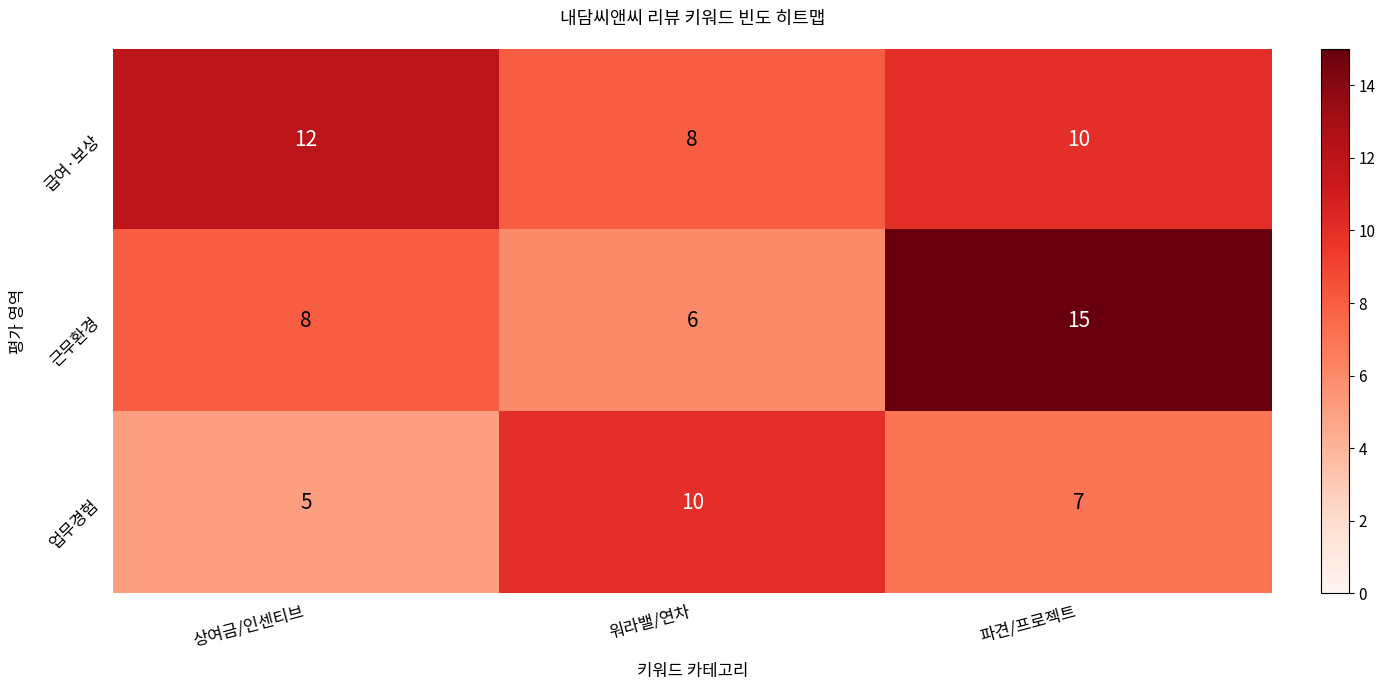

How many data points in 근무환경 are less than 8?

1